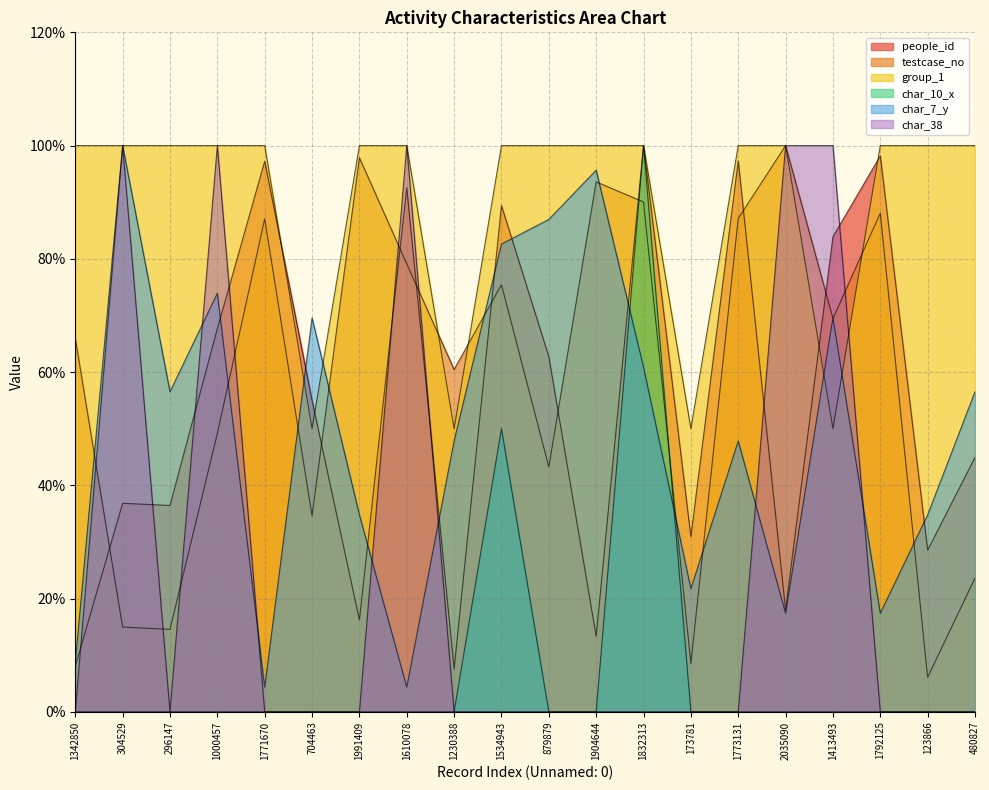

What is the total value across all series at 123866?

169.4